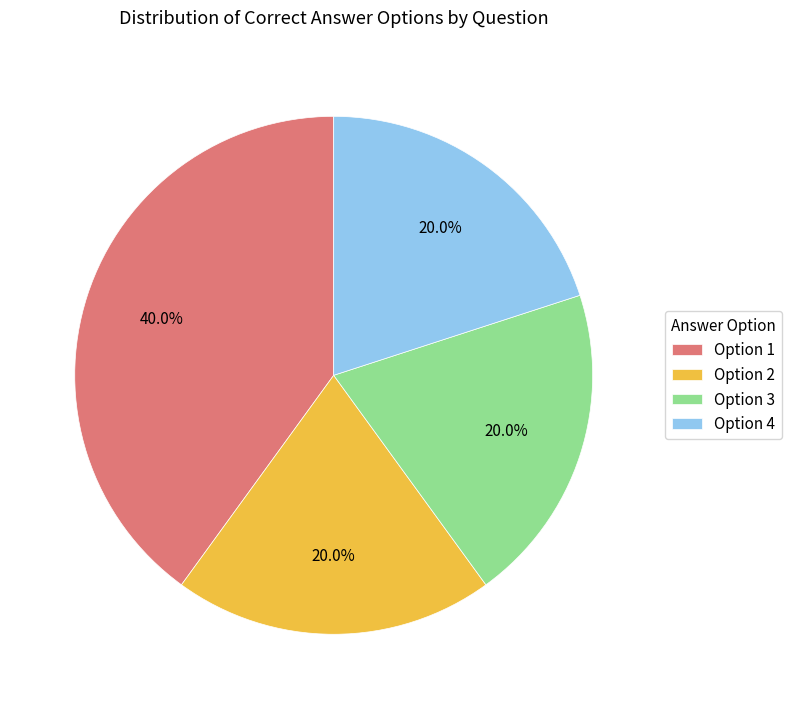

Combined, do Option 4 and Option 2 account for over 50%?

No